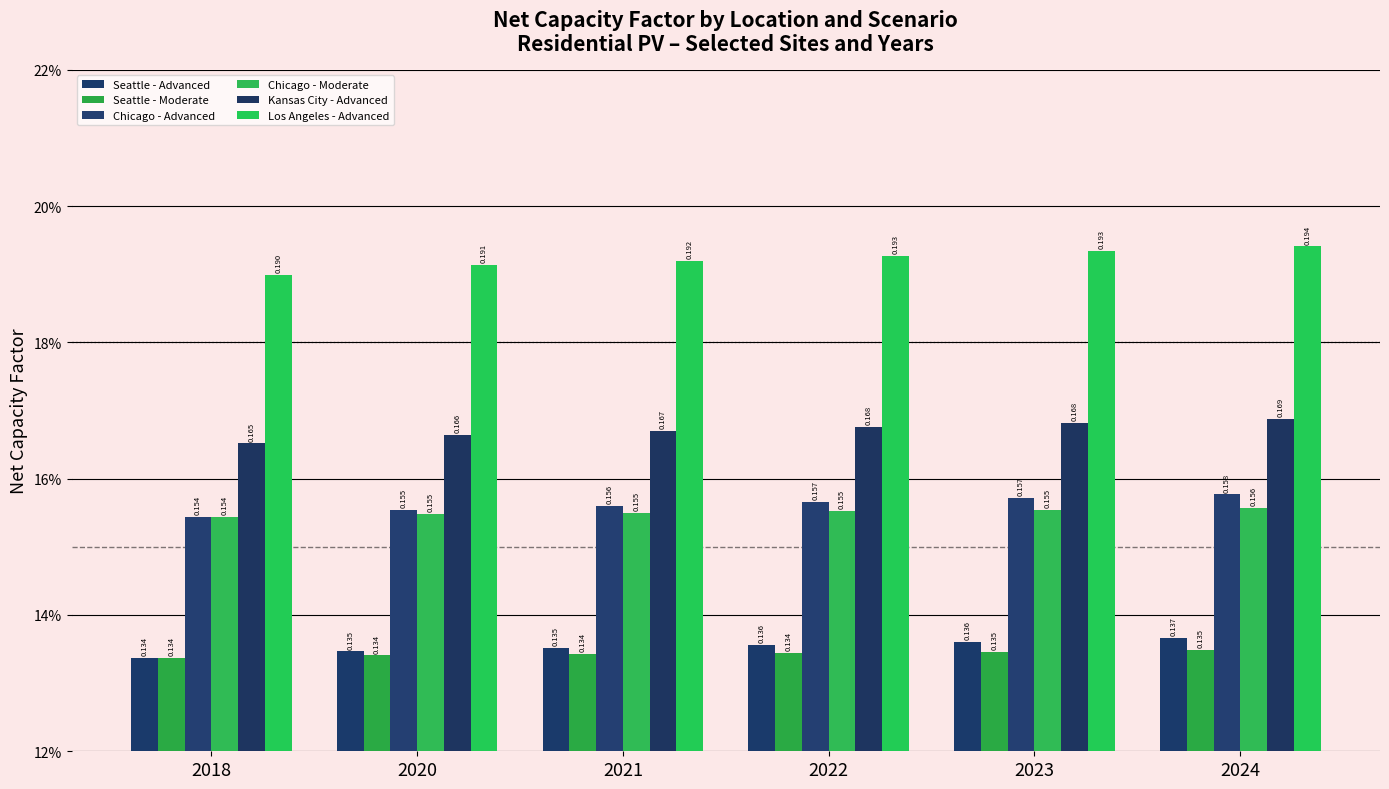

Rank the series at 2022 from highest to lowest value.

Los Angeles - Advanced, Kansas City - Advanced, Chicago - Advanced, Chicago - Moderate, Seattle - Advanced, Seattle - Moderate